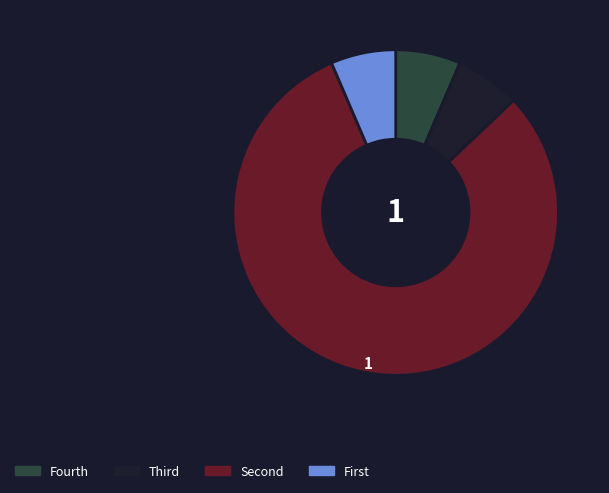

Count the number of slices in the pie.

4